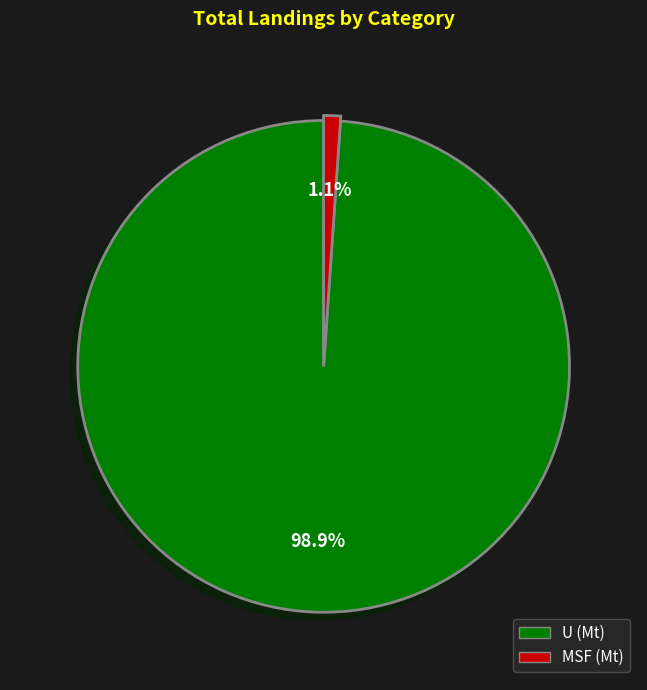

Is there a majority slice in this chart?

Yes